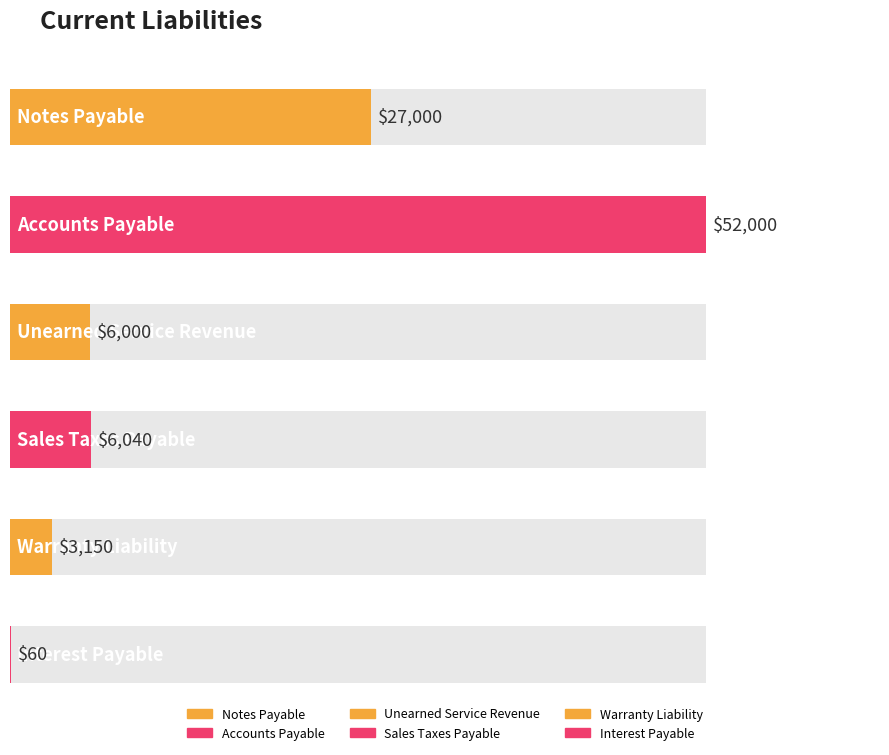

What is the label of the 6th bar from the left?

Interest Payable